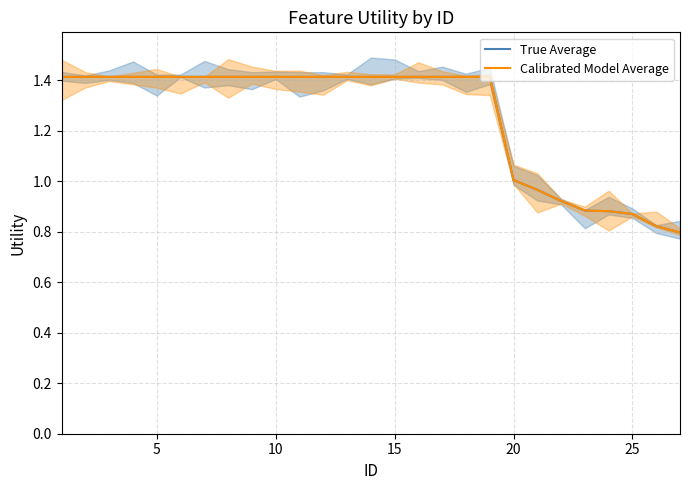

Where does the Calibrated Model Average series first go above 1?

1